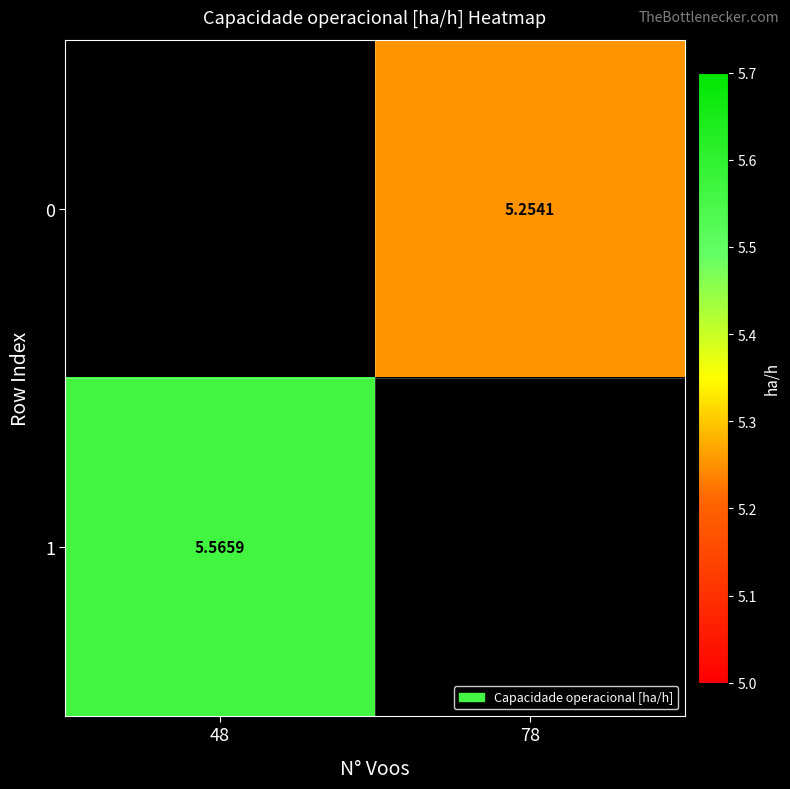

Is the value of 0 at 78 greater than the value of 1 at 48?

No